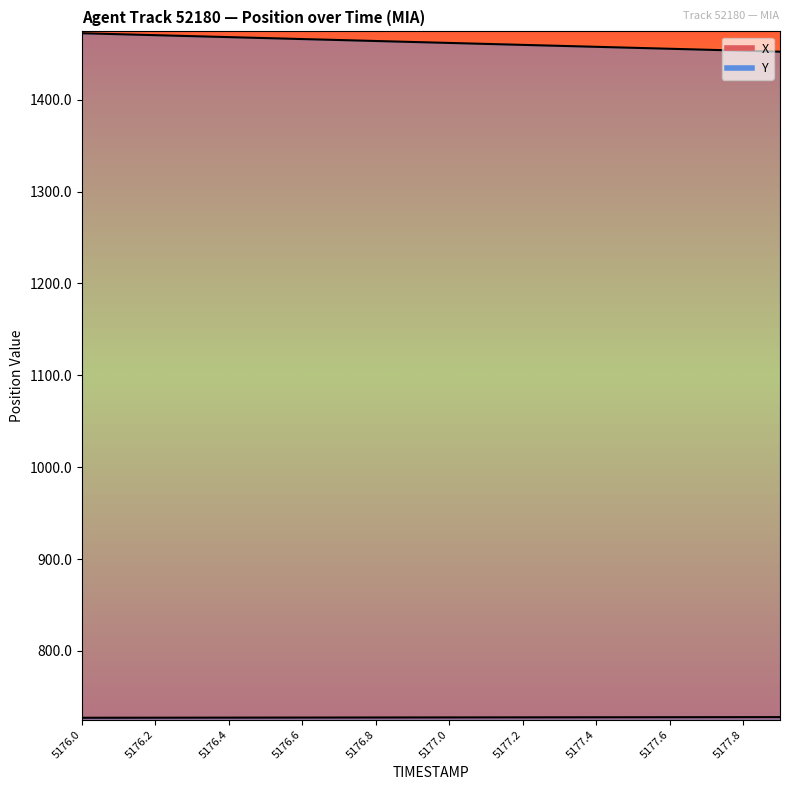

Where does the Y series first go above 1462?

5176.0